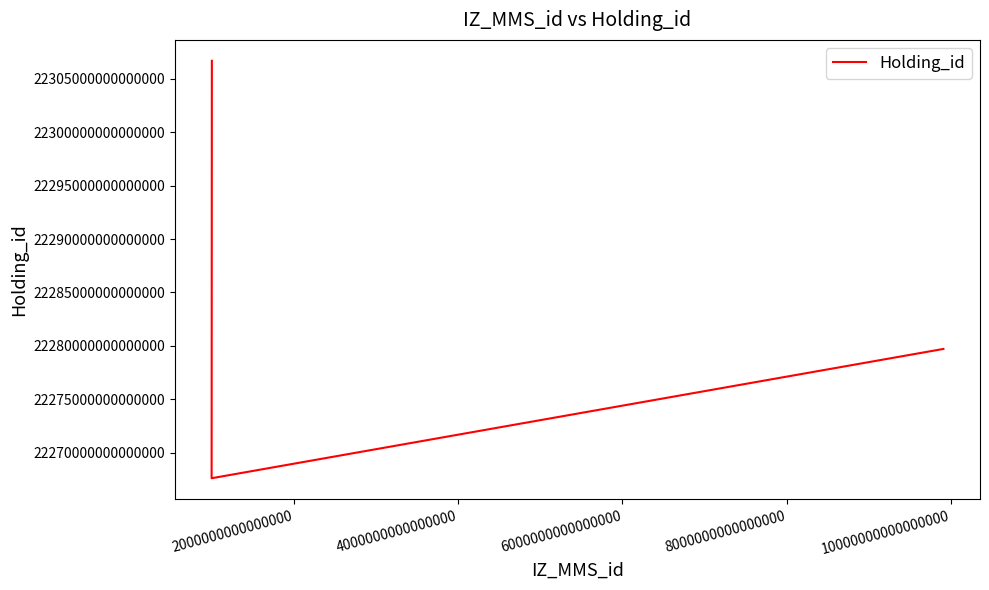

What is the difference between the maximum and minimum values?

39065630000000